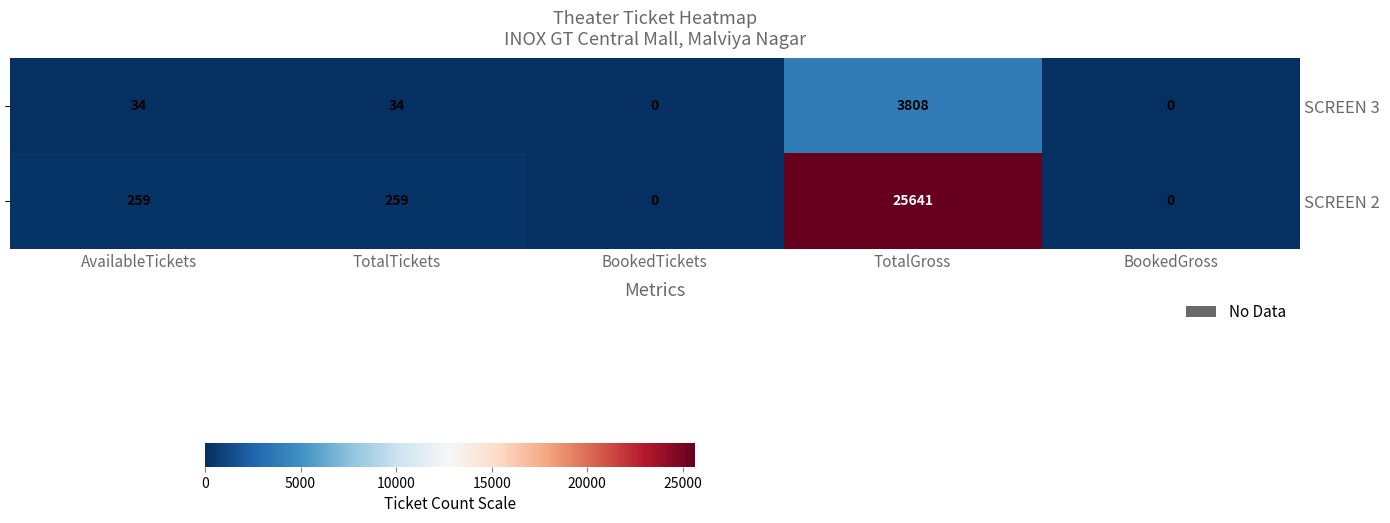

What is the sum of the SCREEN 3 values at TotalGross and BookedTickets?

3808